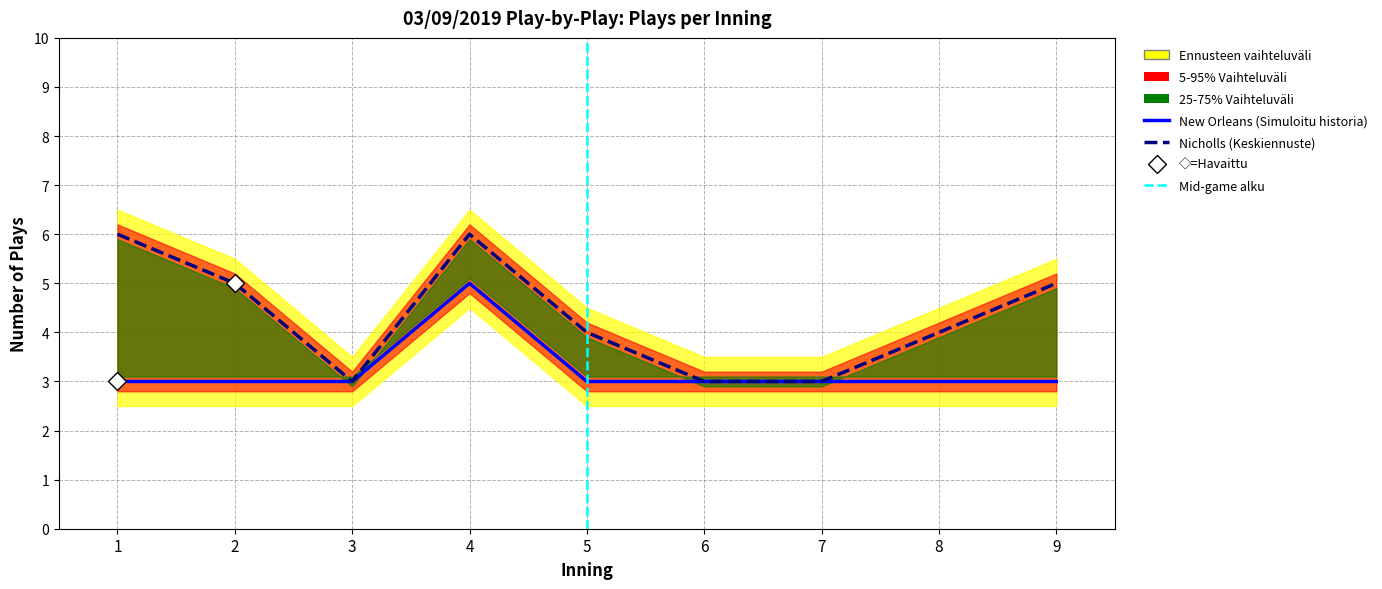

Between 4 and 8, which is larger?

4